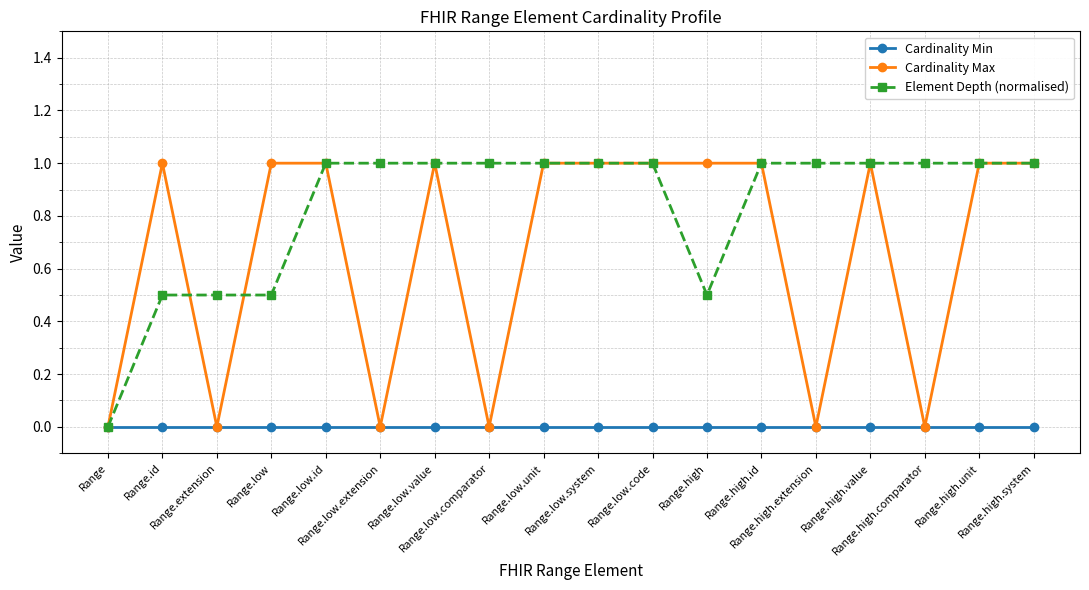

What is the label of the 12th point from the right?

Range.low.value